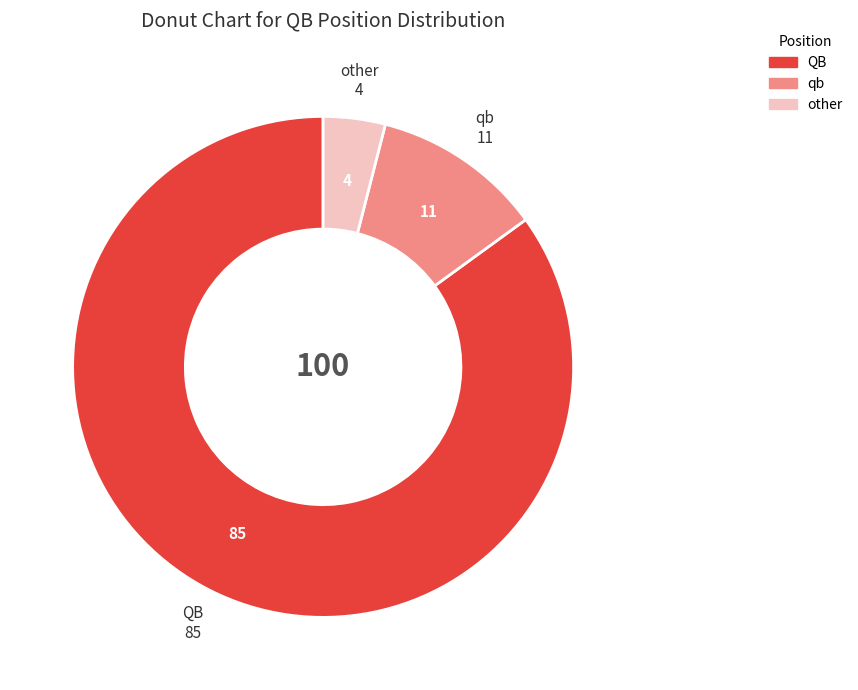

Which category accounts for the majority?

QB